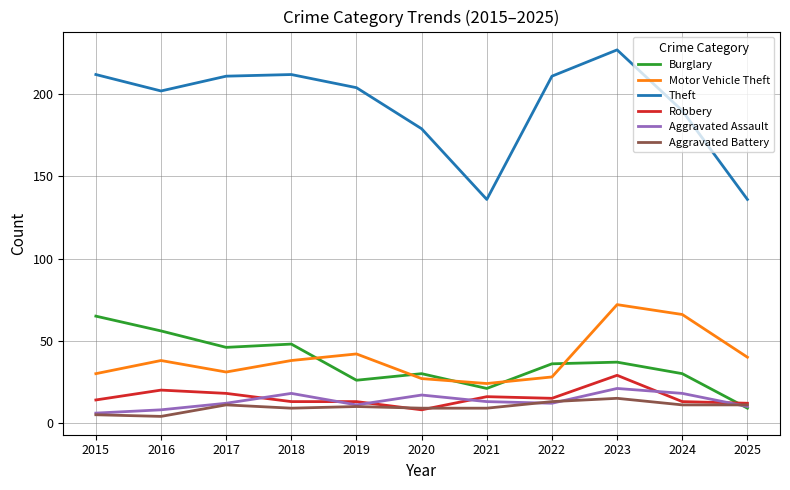

What is the difference between the maximum and second lowest values in the Aggravated Assault series?

13